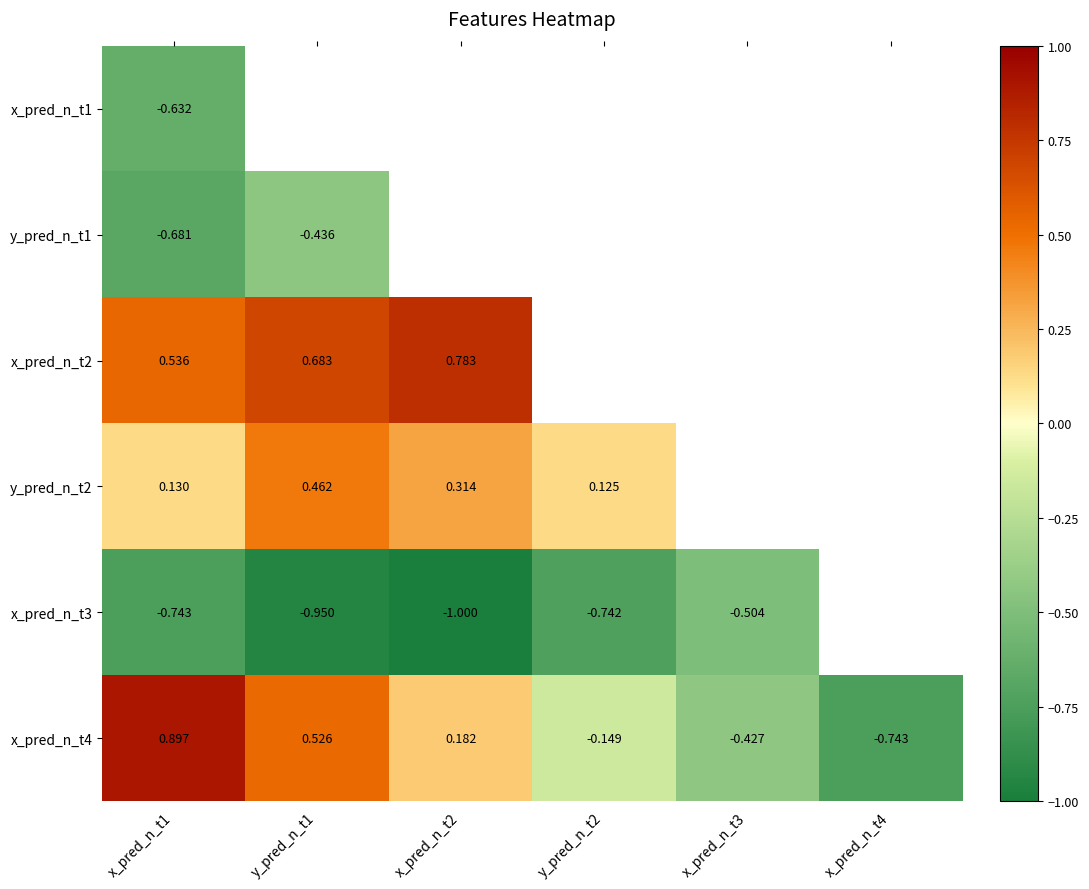

What is the difference between the maximum and minimum values in the x_pred_n_t3 series?

0.5